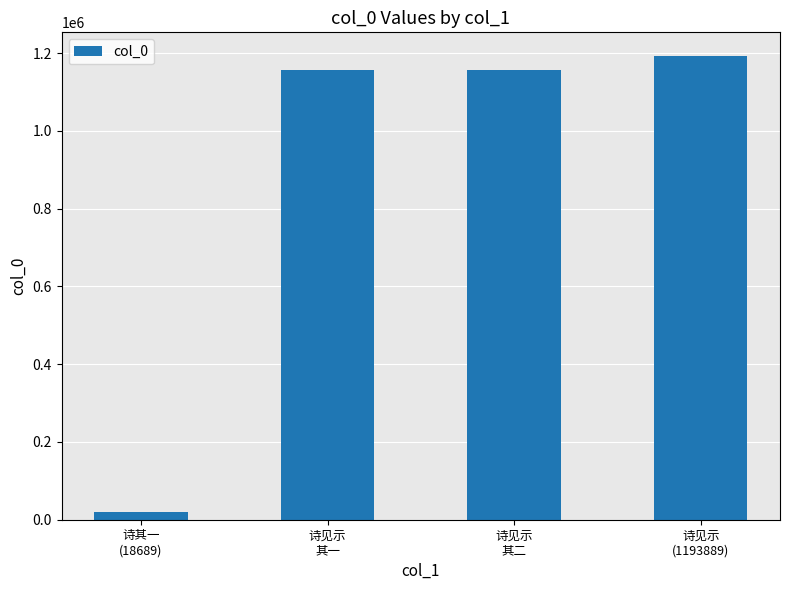

The value at 诗见示
其一 is 1155585. True or false?

True